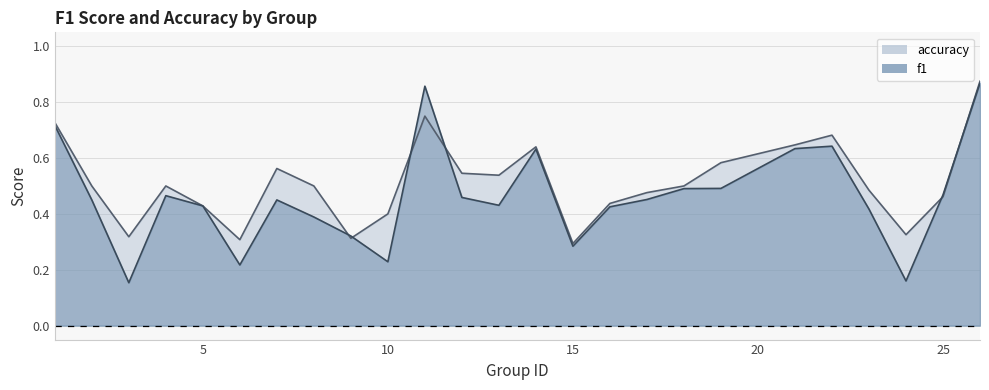

How many interior local valleys does the f1 series have?

6